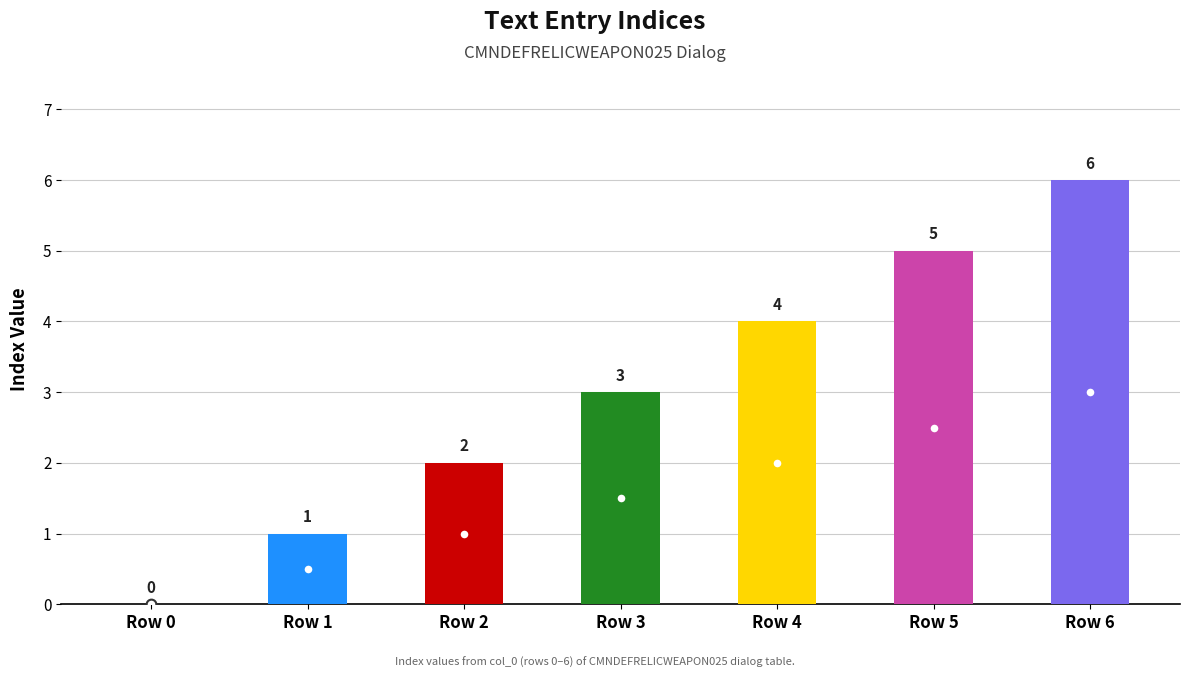

At which label does the data first exceed 3?

Row 4